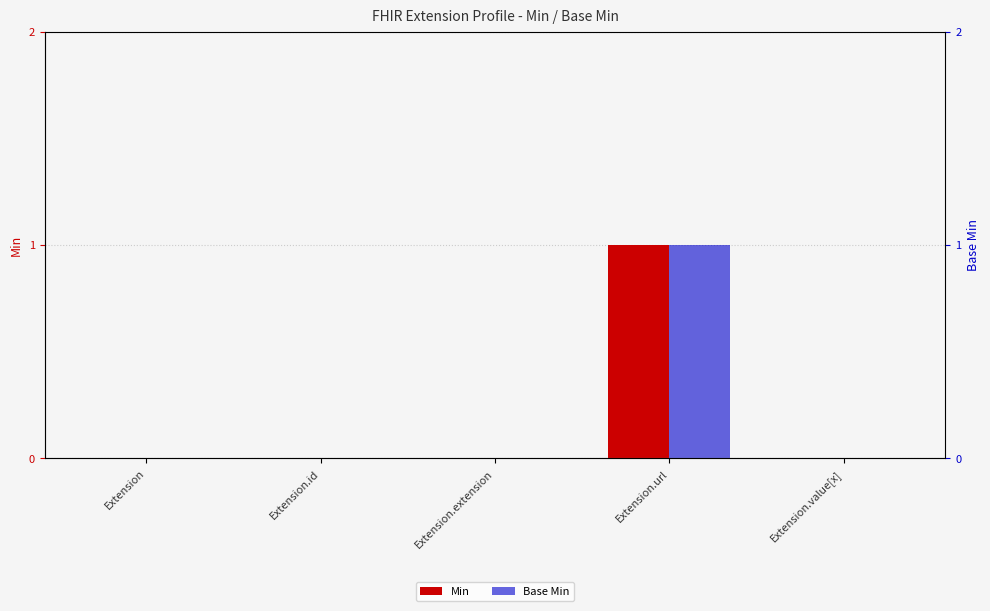

What is the label of the 2nd bar from the left?

Extension.id